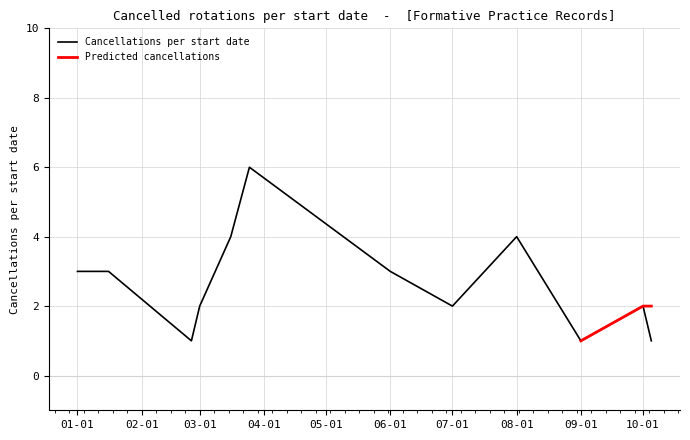

Reading left to right, extract all data points from this chart.

3	3	1	2	4	6	3	2	4	1	2	1